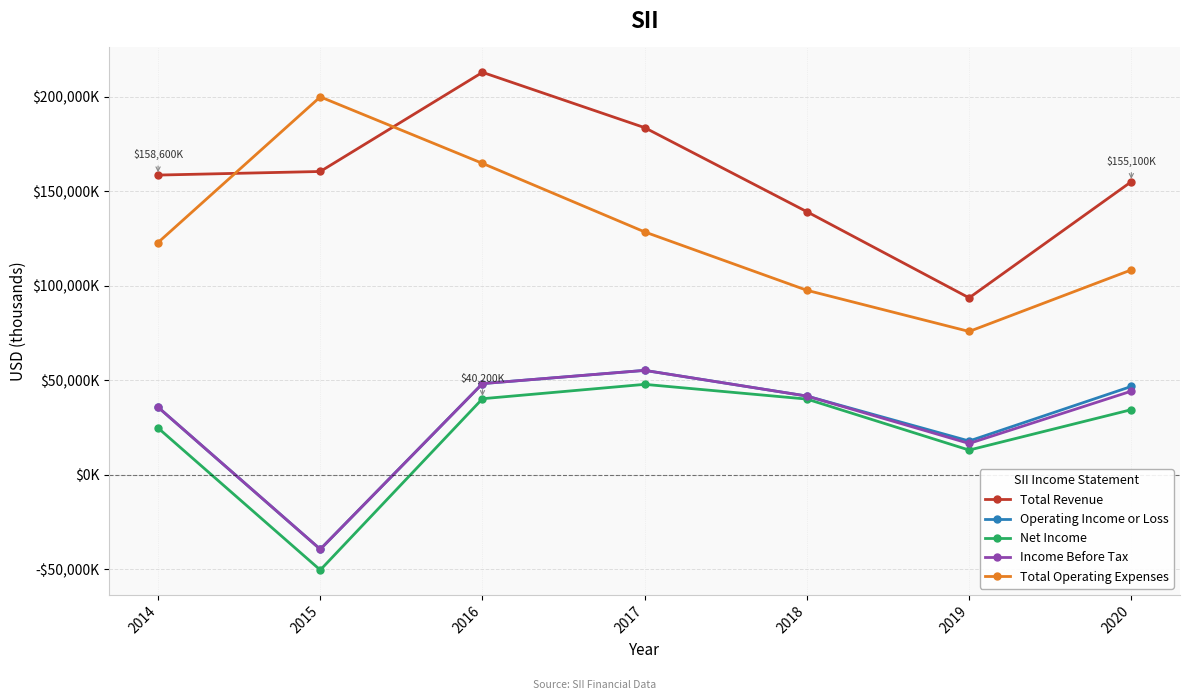

What is the maximum value for Total Operating Expenses?

200000